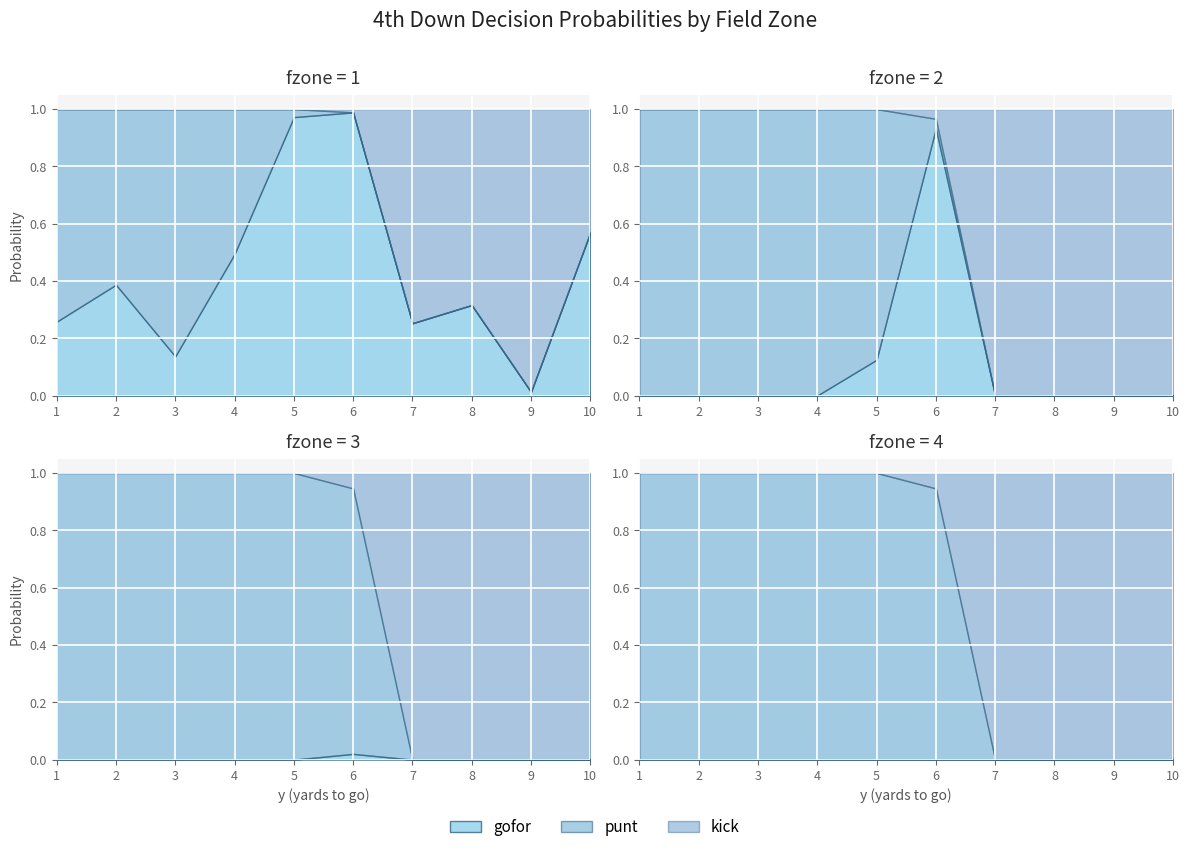

True or false: kick has a value of 0.7 at 7.

True